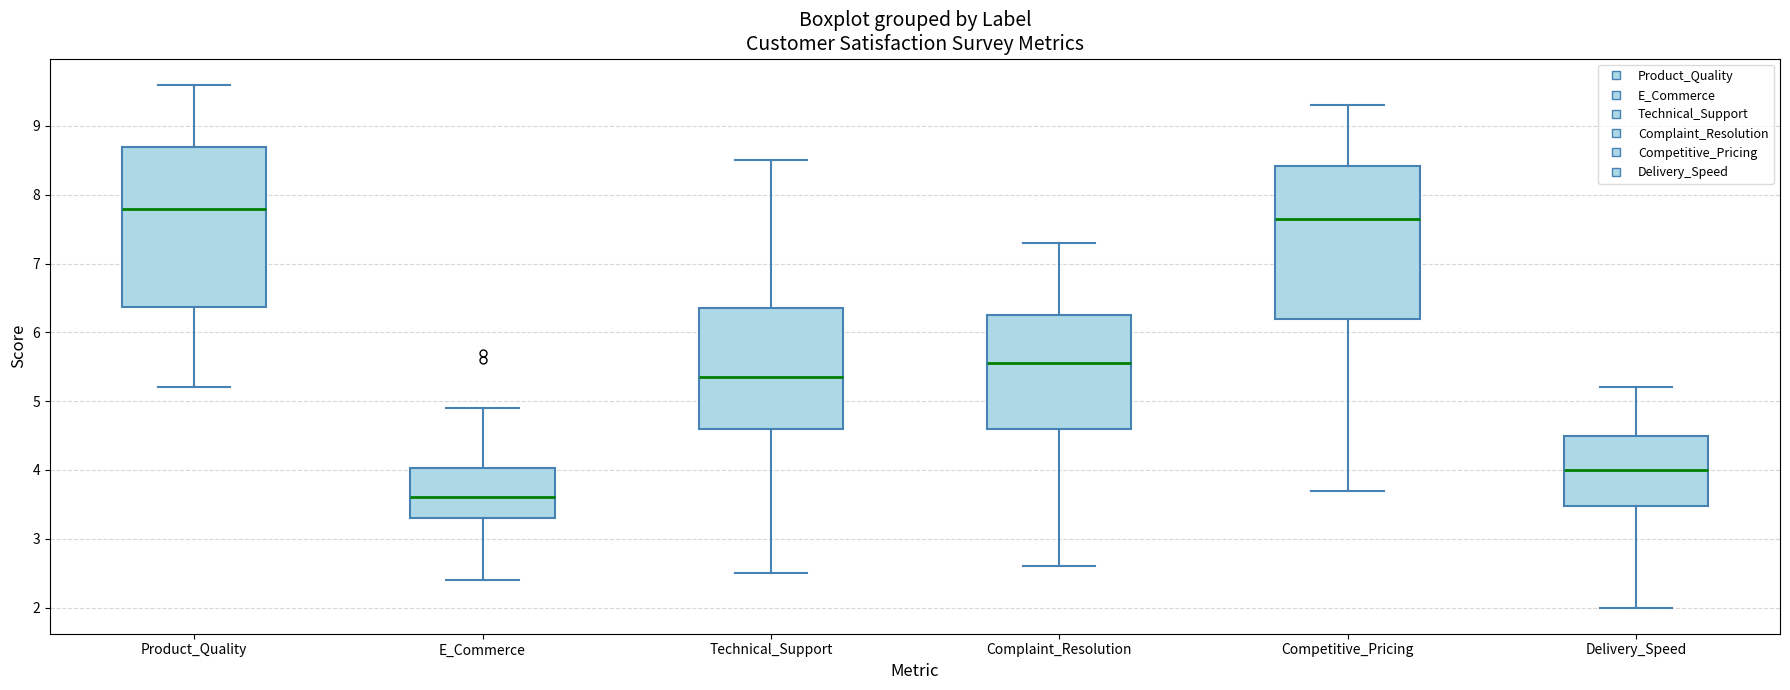

Reading left to right, transcribe this box plot: for each box, give where its median line is, the range the box spans, and where its two whiskers end, as read against the y-axis. The values are not printed on the chart, so give them approximately, as read against the axis.

Product_Quality: median 7.8, box 6.4 to 8.7, whiskers 5.2 to 9.6
E_Commerce: median 3.6, box 3.3 to 4.0, whiskers 2.4 to 4.9
Technical_Support: median 5.4, box 4.6 to 6.4, whiskers 2.5 to 8.5
Complaint_Resolution: median 5.6, box 4.6 to 6.3, whiskers 2.6 to 7.3
Competitive_Pricing: median 7.7, box 6.2 to 8.4, whiskers 3.7 to 9.3
Delivery_Speed: median 4.0, box 3.5 to 4.5, whiskers 2.0 to 5.2